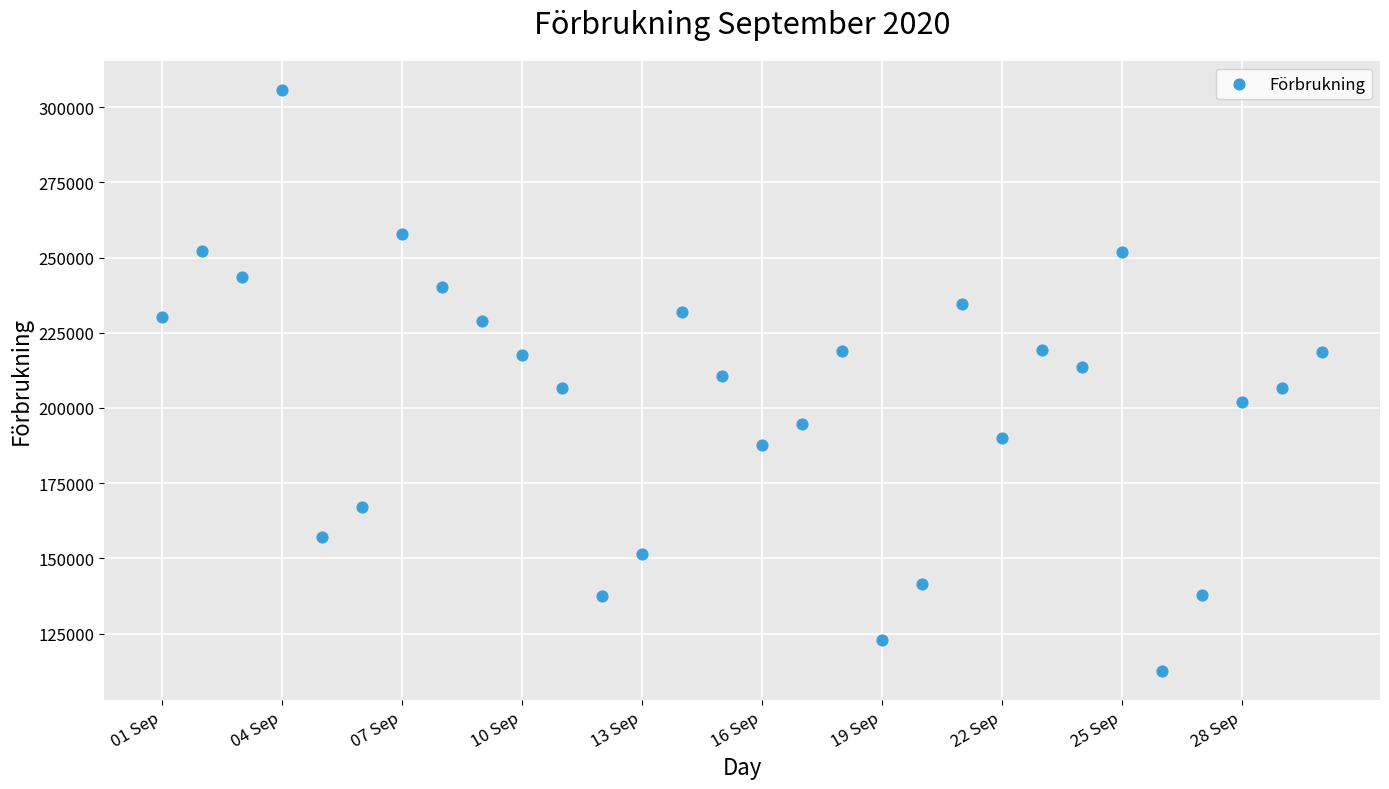

What is the range of Y values (max minus min)?

193177